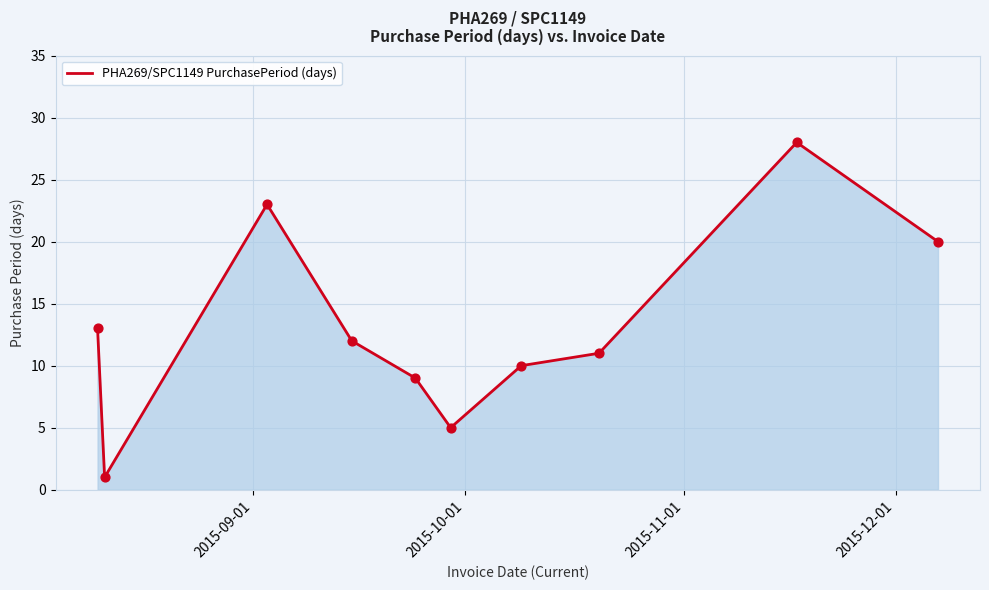

What is the greatest value displayed?

28